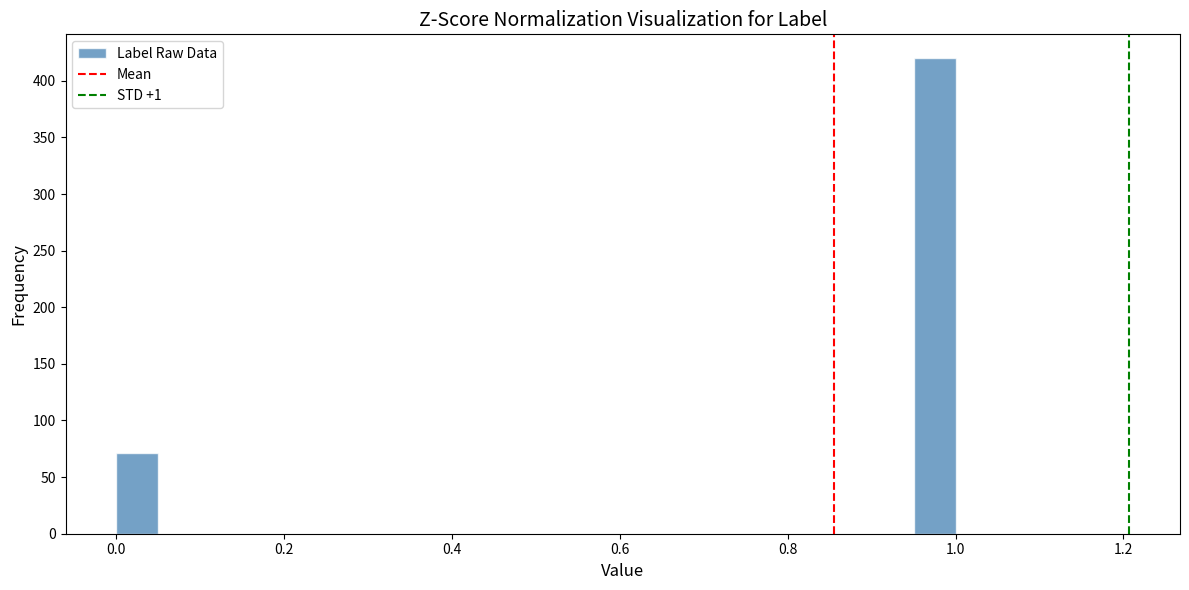

Read against the x-axis, roughly where is the centre of the tallest bar?

0.98